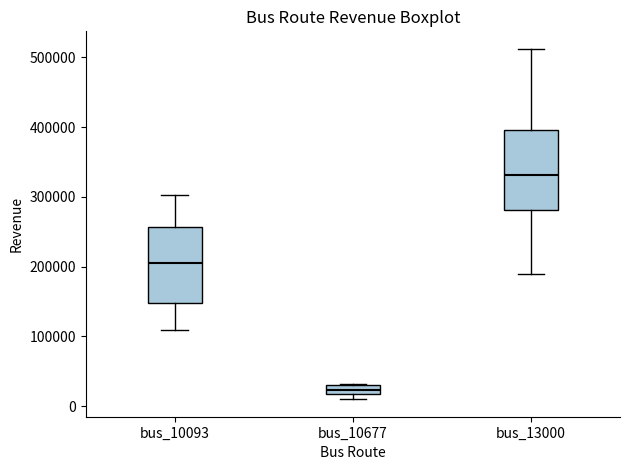

Which box has the lowest median line?

bus_10677